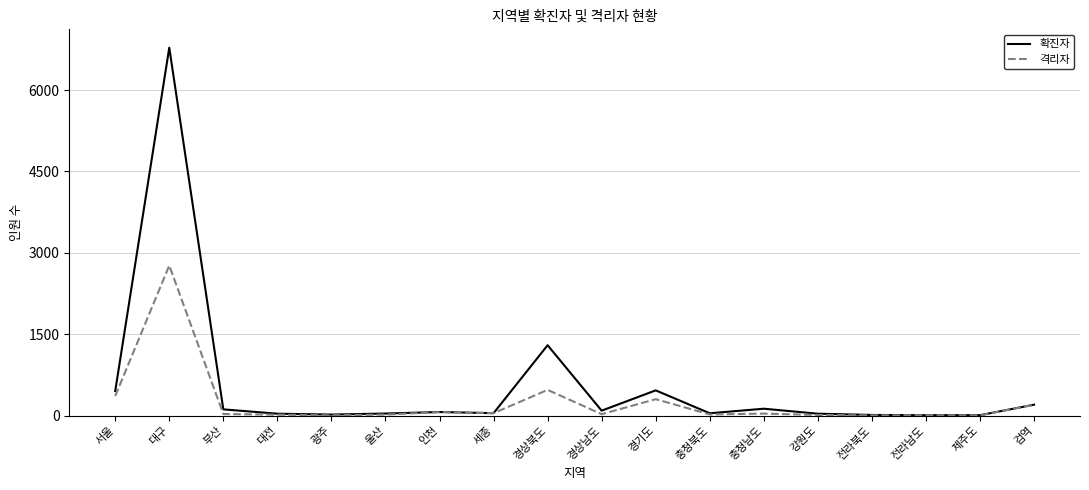

What is the lowest value of the 격리자 series?

5